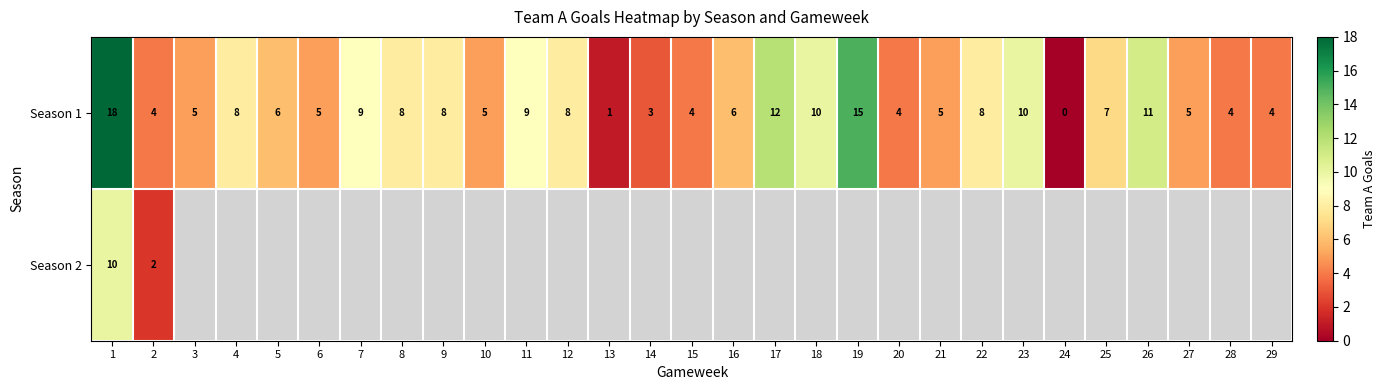

At which category is the sum across all series the highest?

1